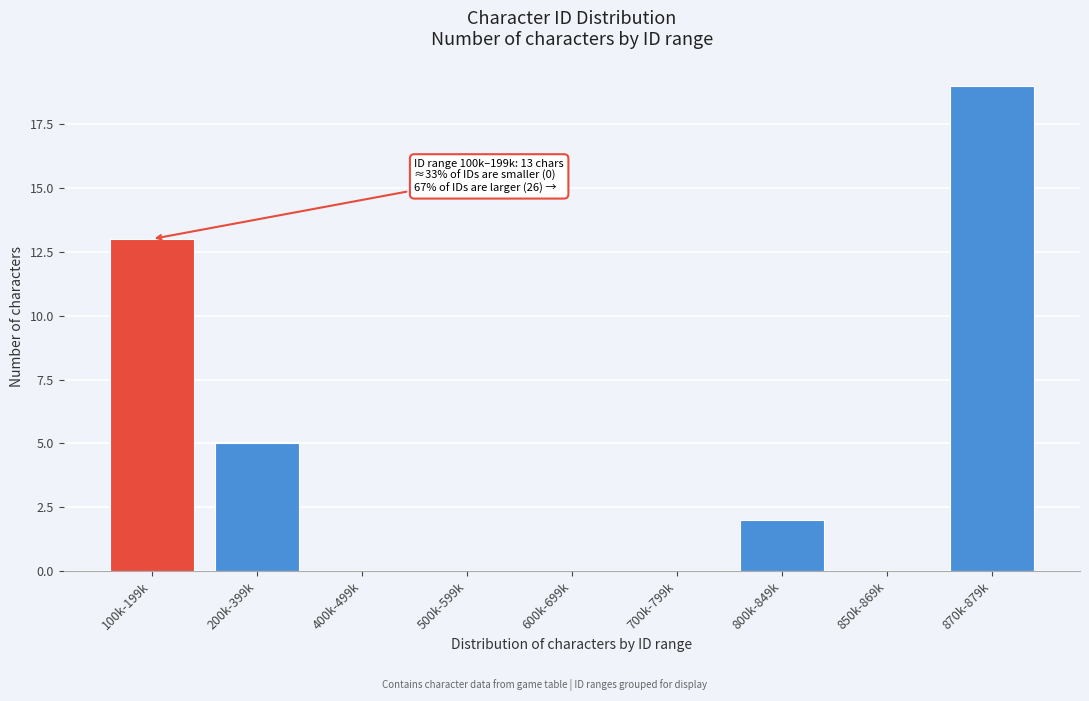

Reading left to right, what are all the values shown in this chart?

100k-199k=13	200k-399k=5	400k-499k=0	500k-599k=0	600k-699k=0	700k-799k=0	800k-849k=2	850k-869k=0	870k-879k=19